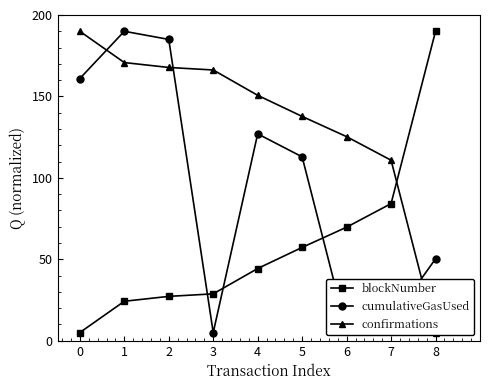

How many data points in blockNumber are above 44?

5